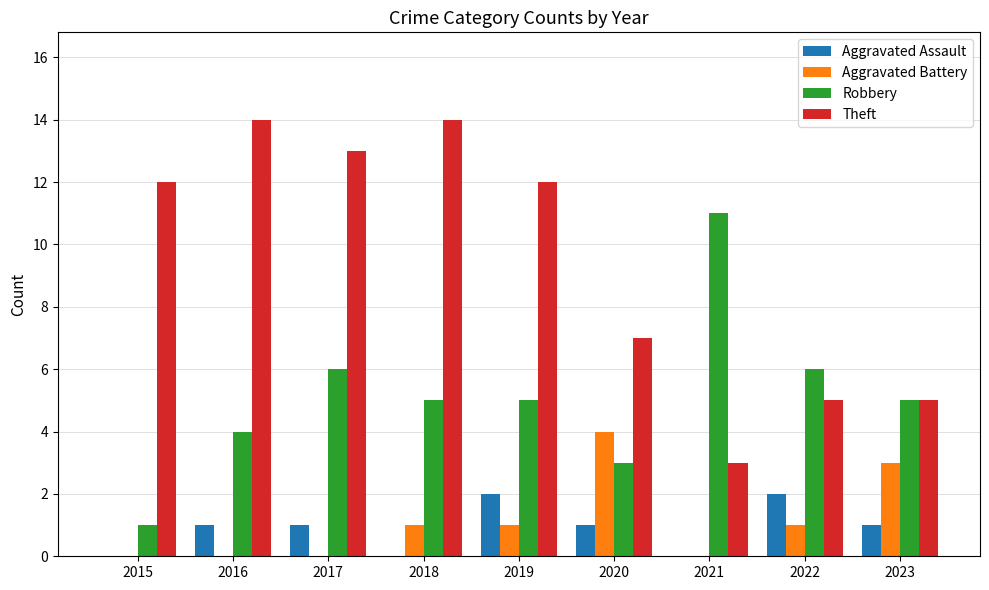

Which category has the highest value in the Robbery series?

2021